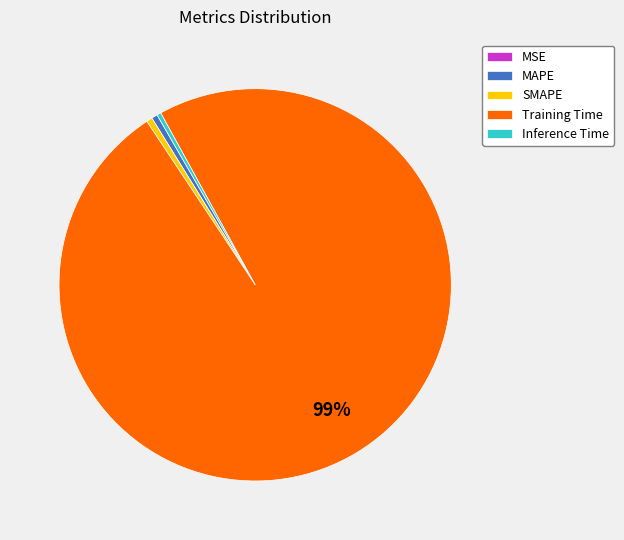

Is there any slice that represents more than half of the pie?

Yes